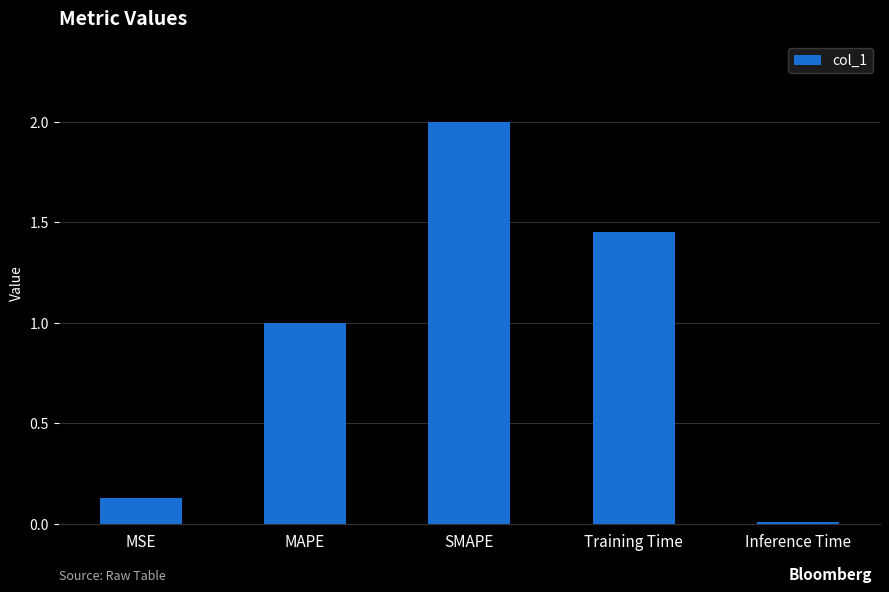

Rank the categories by value from highest to lowest.

SMAPE, Training Time, MAPE, MSE, Inference Time